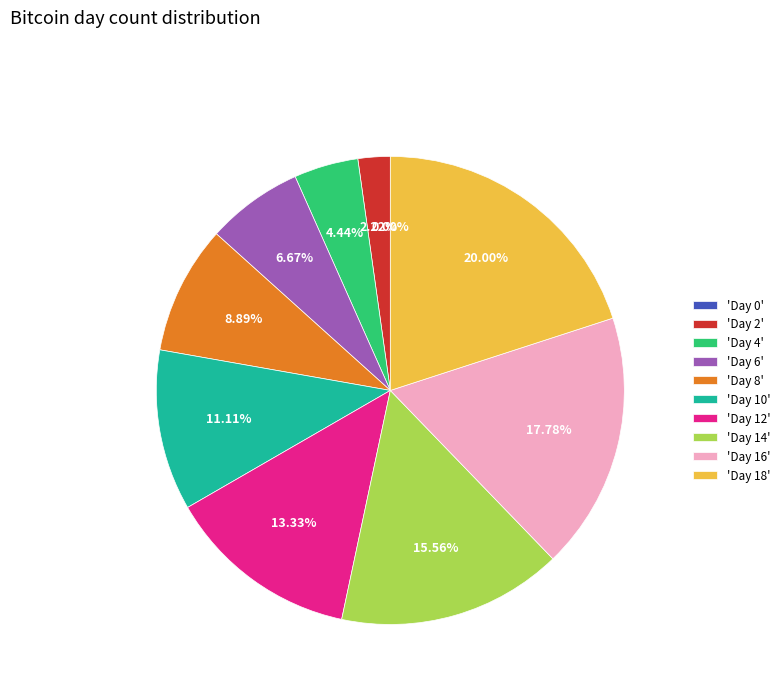

Is Day 16 the majority of the pie?

No